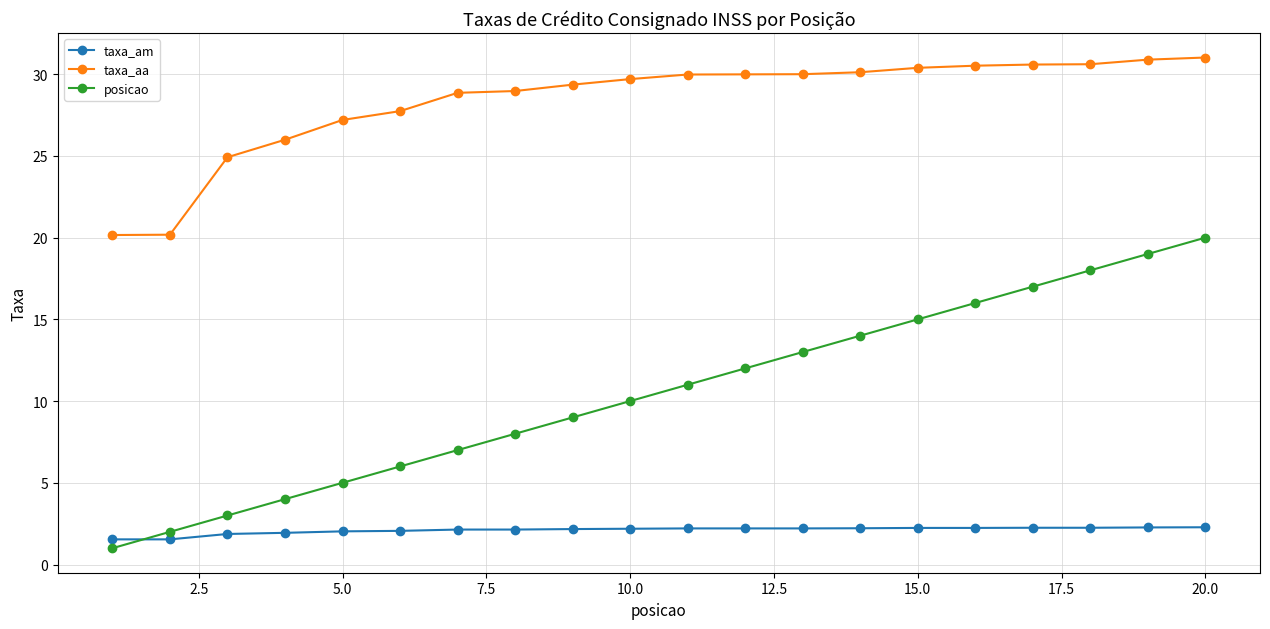

True or false: taxa_am and taxa_aa cross at least once.

False